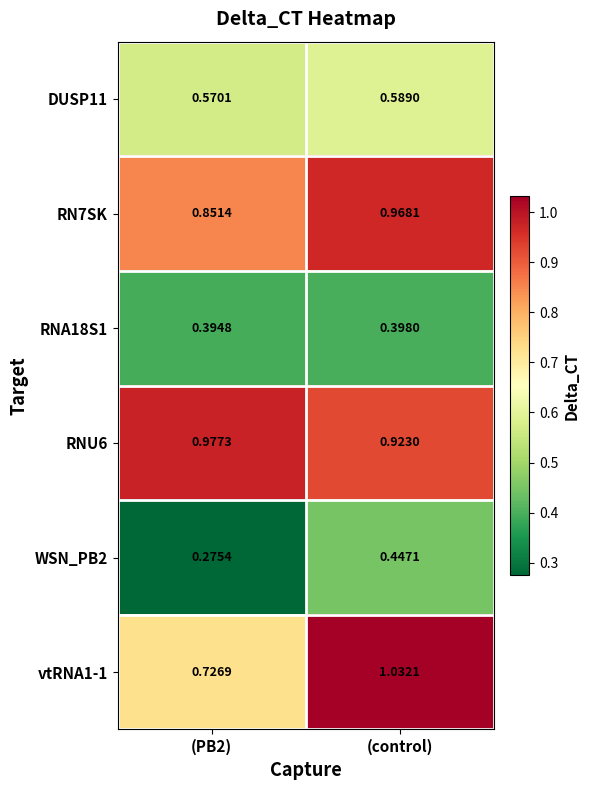

Is the value of RN7SK at (PB2) greater than the value of RNA18S1 at (control)?

Yes